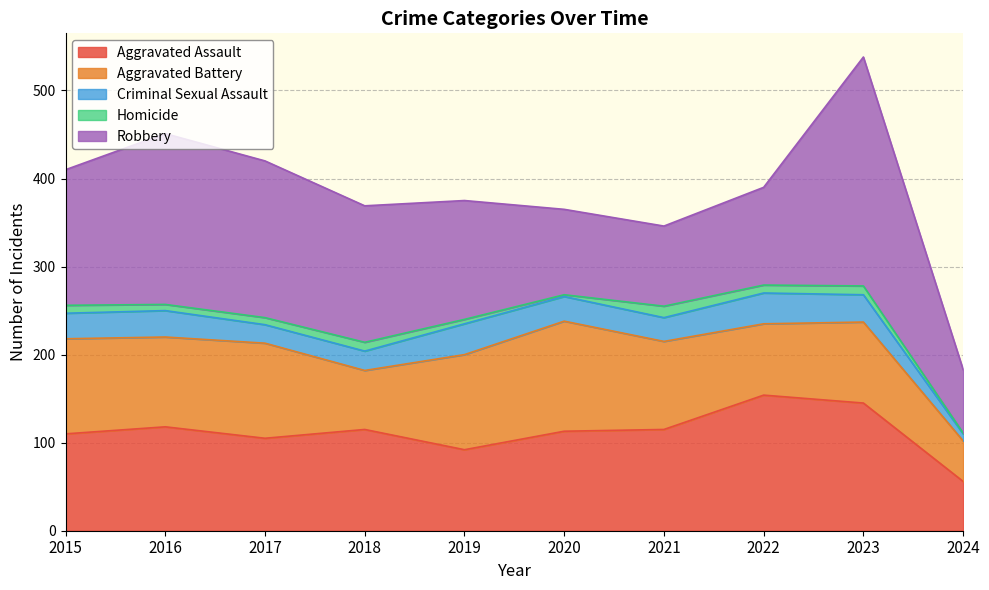

True or false: Robbery and Criminal Sexual Assault intersect in this chart.

False